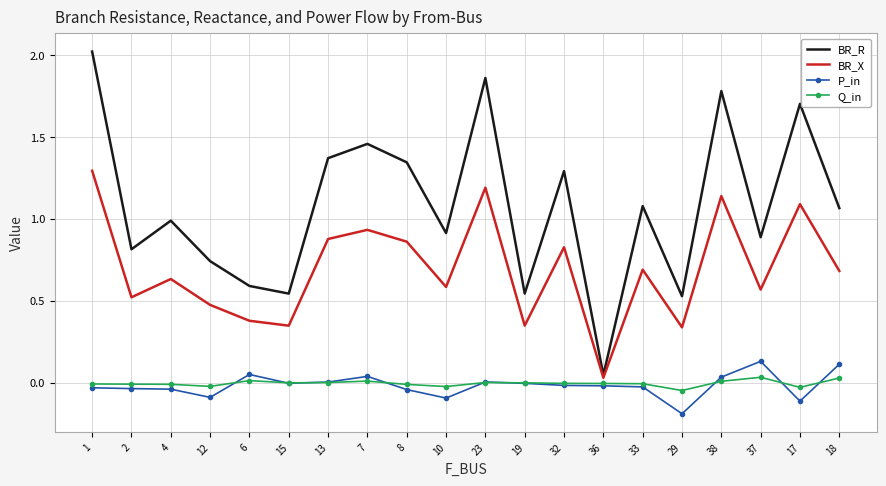

Is the value of BR_R at 18 greater than the value of Q_in at 6?

Yes